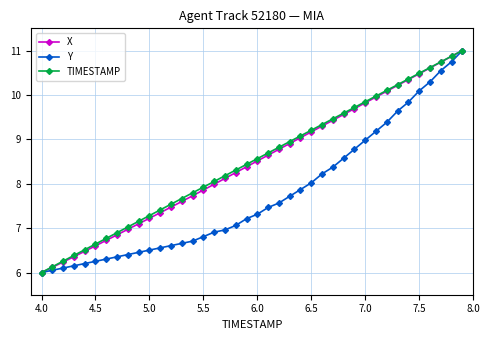

True or false: TIMESTAMP has more than 2 points higher than both neighbors.

False